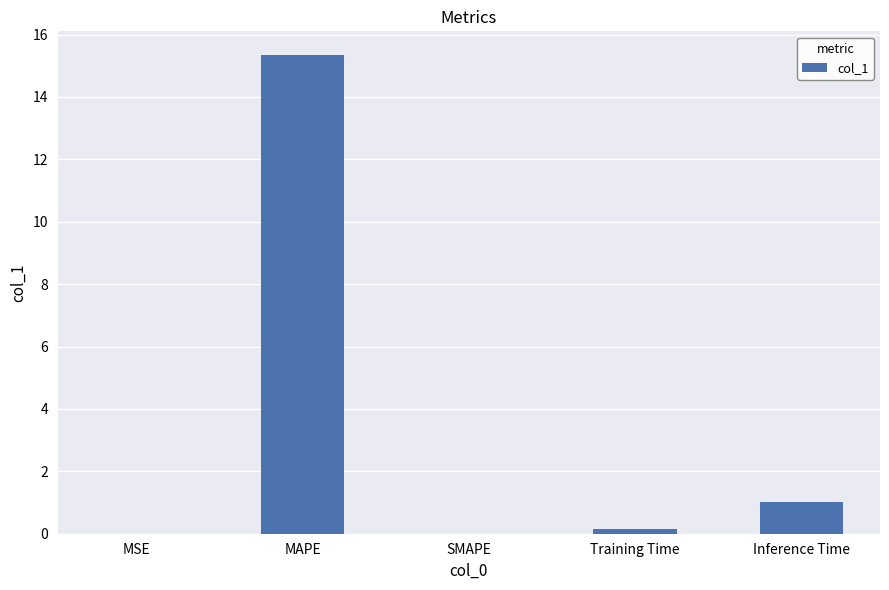

How many categories are shown in the chart?

5